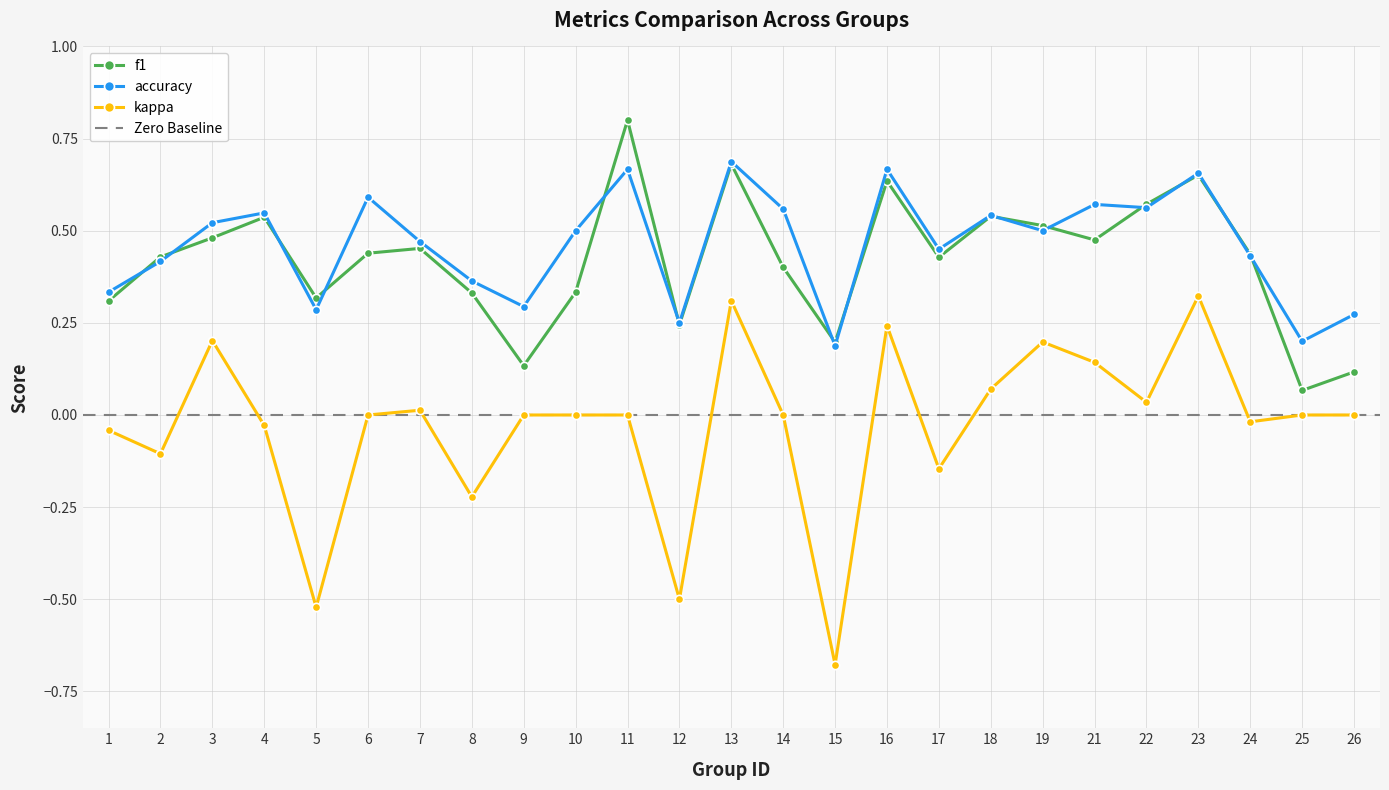

What is the sum of all f1 values?

10.5